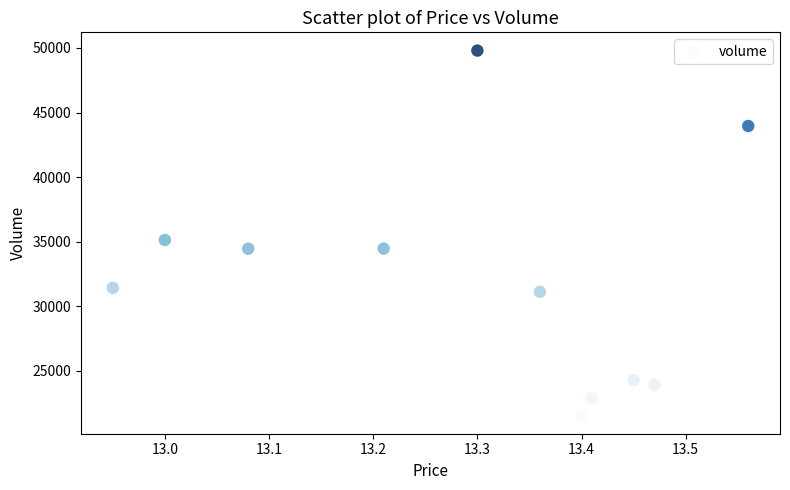

What Y value in the scatter plot is closest to 35667?

35129